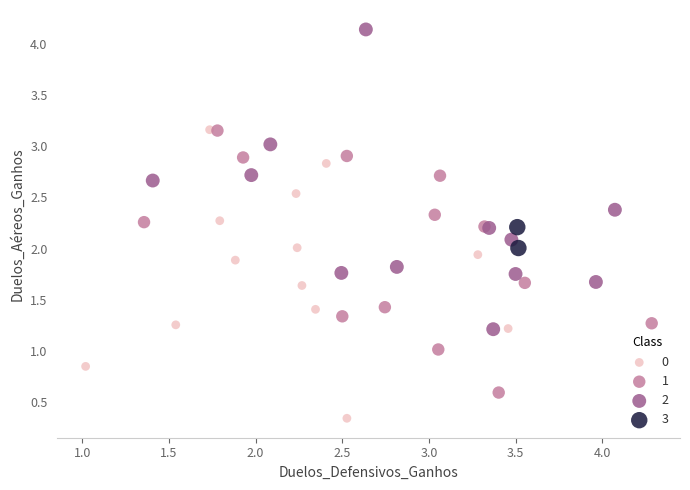

What are all the series names shown in the legend?

0, 1, 2, 3